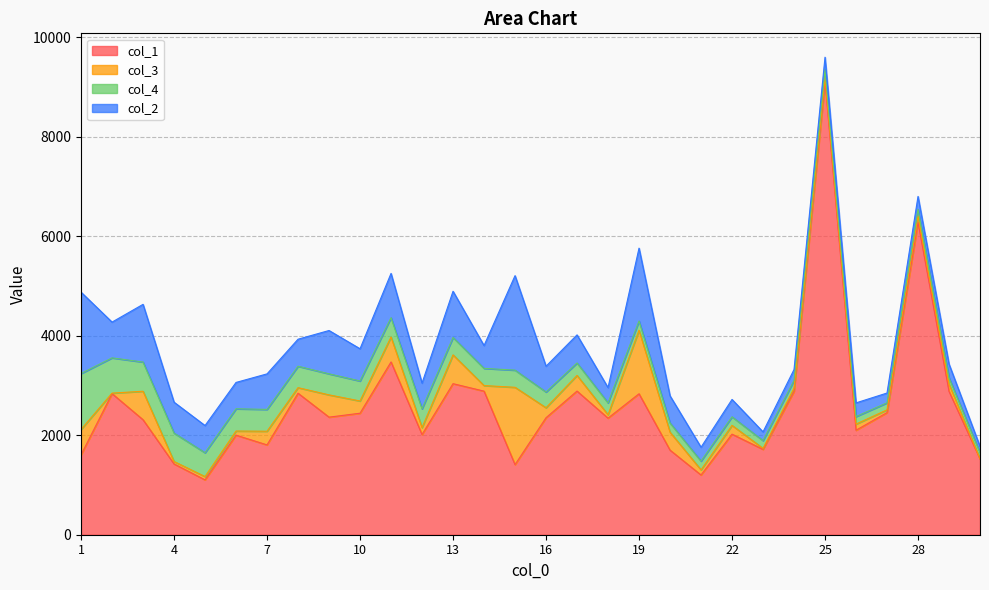

True or false: col_2 and col_4 cross at least once.

False